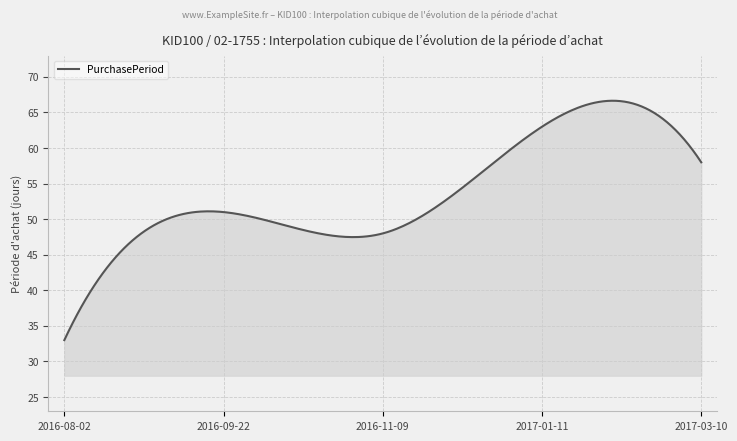

What is the average value?

53.6